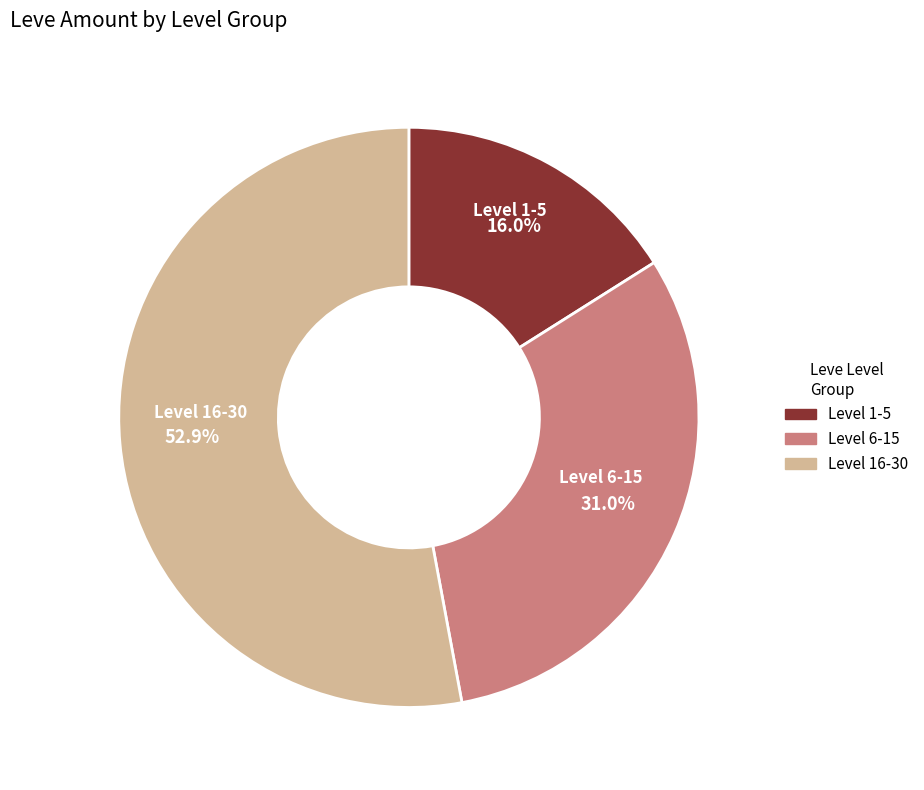

Is there a majority slice in this chart?

Yes